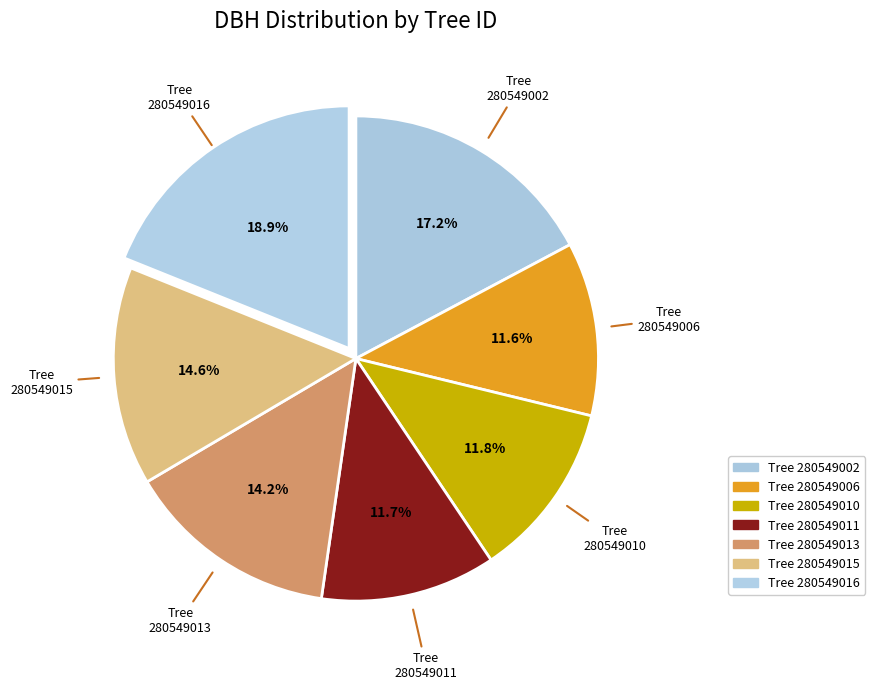

Which category has the smallest portion of the pie?

280549006